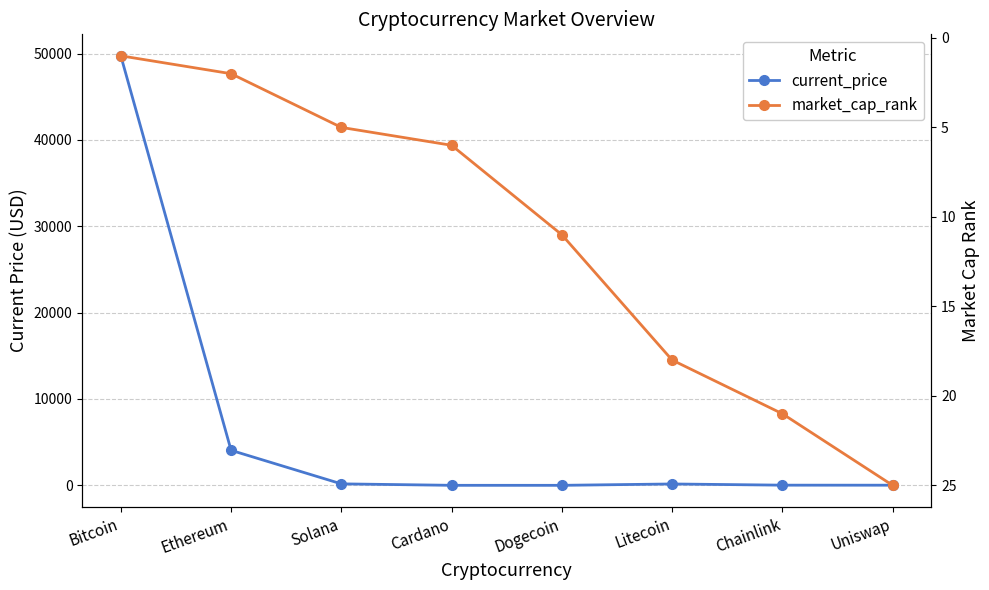

Where do market_cap_rank and current_price first cross each other?

Solana and Cardano